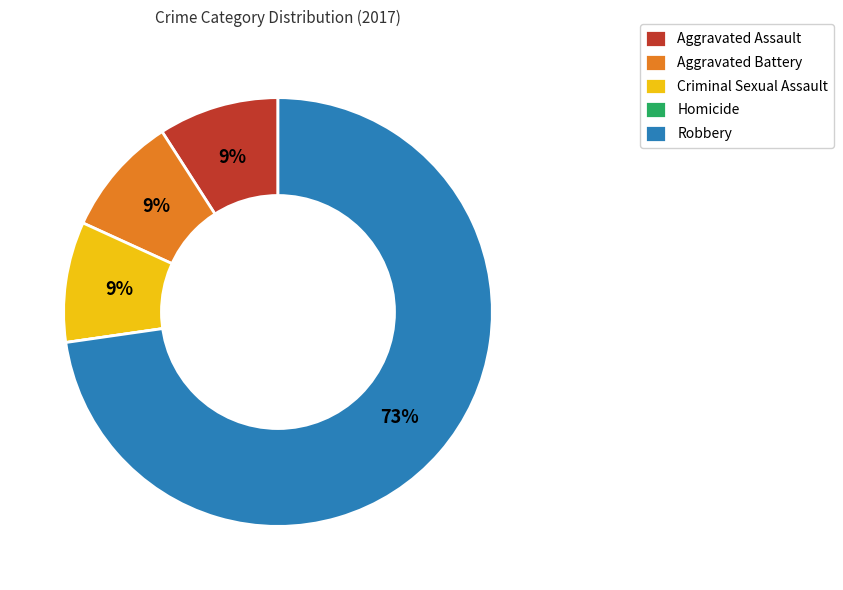

To the nearest percent, what is the average slice percentage?

20%